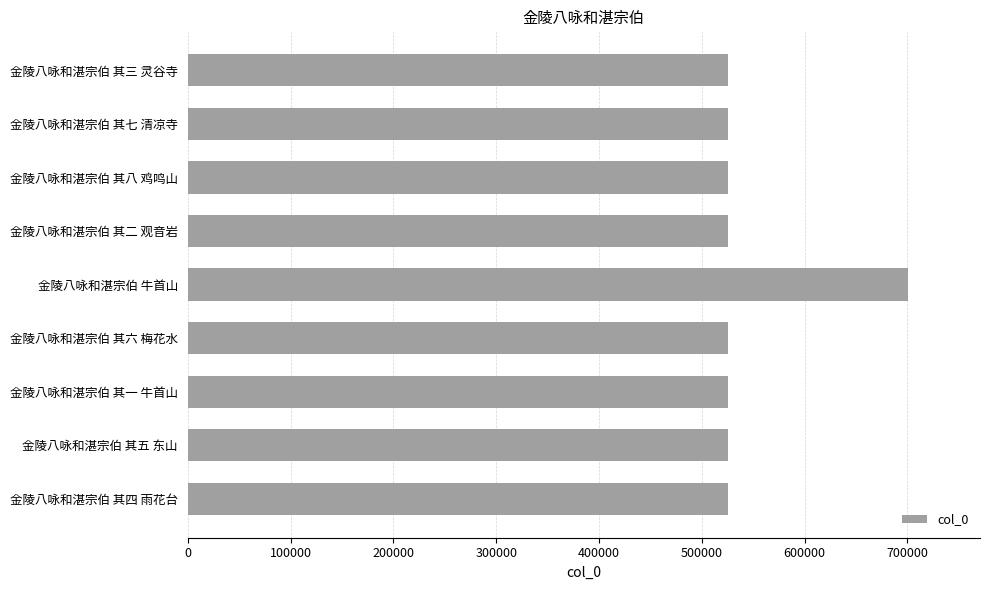

What is the ratio of the value at 金陵八咏和湛宗伯 其三 灵谷寺 to the value at 金陵八咏和湛宗伯 其六 梅花水?

1.0